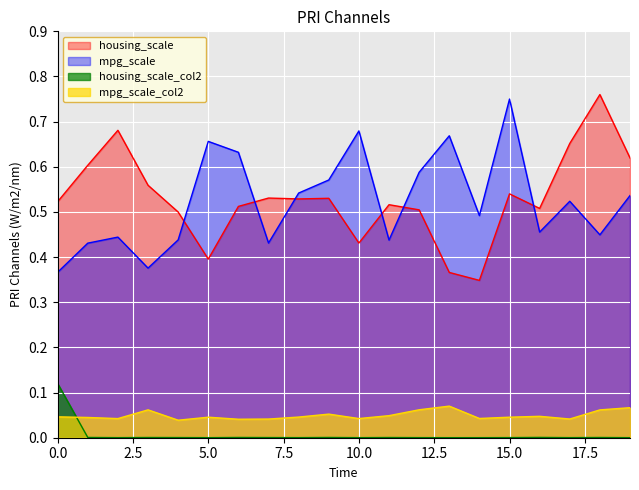

Reading right to left, extract all data points from this chart.

housing_scale: 0.6	0.8	0.7	0.5	0.5	0.3	0.4	0.5	0.5	0.4	0.5	0.5	0.5	0.5	0.4	0.5	0.6	0.7	0.6	0.5
mpg_scale: 0.5	0.4	0.5	0.5	0.8	0.5	0.7	0.6	0.4	0.7	0.6	0.5	0.4	0.6	0.7	0.4	0.4	0.4	0.4	0.4
housing_scale_col2: 0.0	0.0	0.0	0.0	0.0	0.0	0.0	0.0	0.0	0.0	0.0	0.0	0.0	0.0	0.0	0.0	0.0	0.0	0.0	0.1
mpg_scale_col2: 0.1	0.1	0.0	0.0	0.0	0.0	0.1	0.1	0.0	0.0	0.1	0.0	0.0	0.0	0.0	0.0	0.1	0.0	0.0	0.0